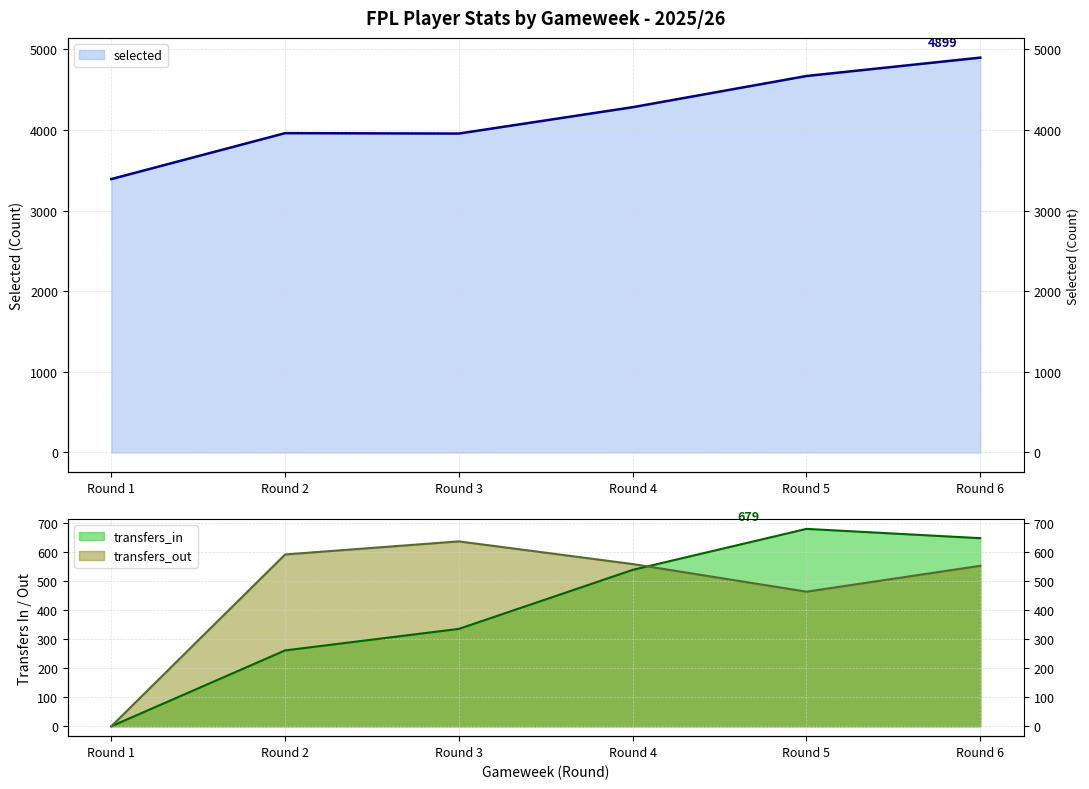

Which series has the largest total across all categories?

selected